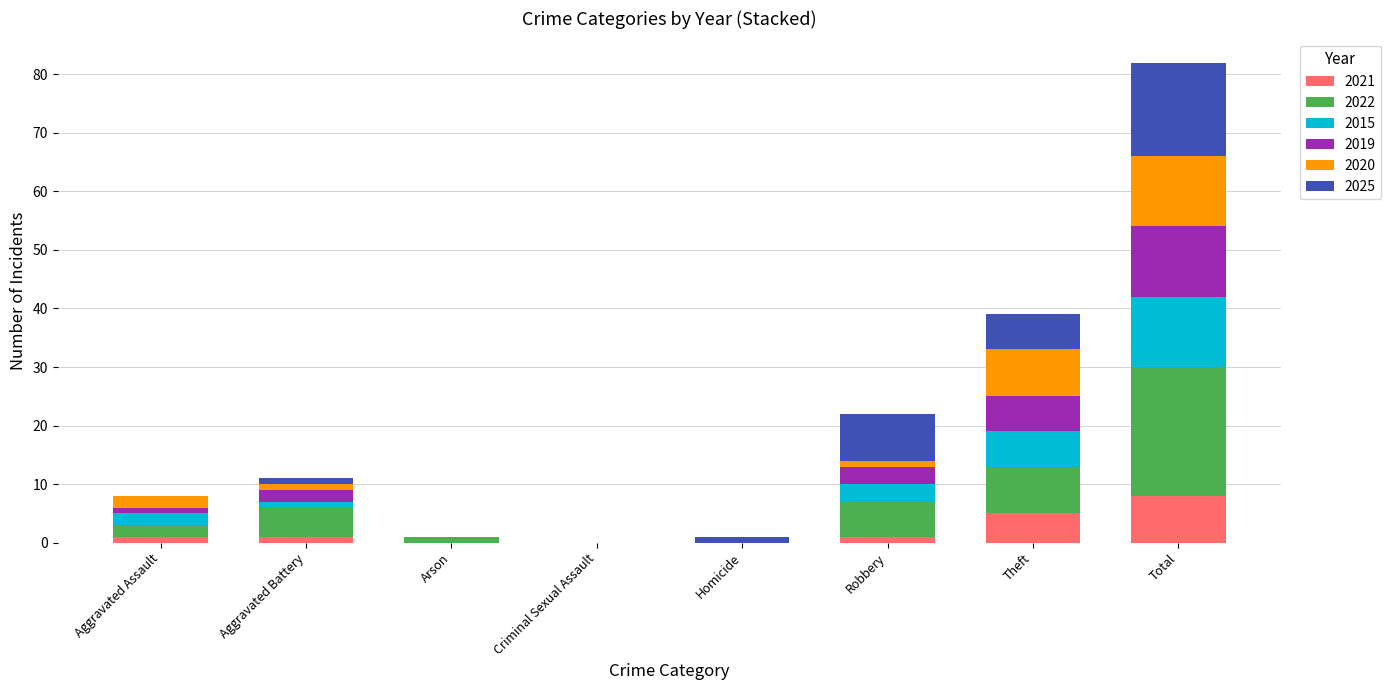

Count the number of data series in this chart.

6